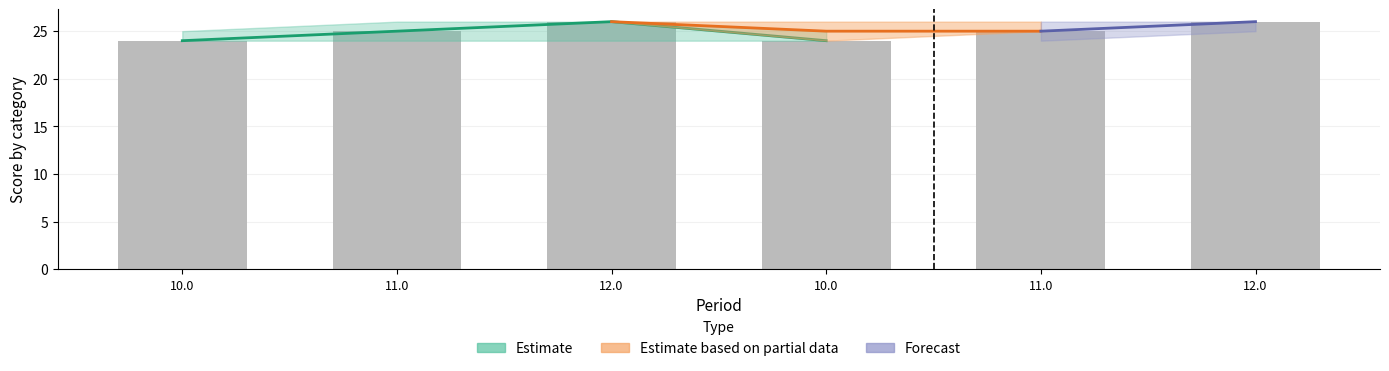

Is it true that the value at 11.0 is 25?

True